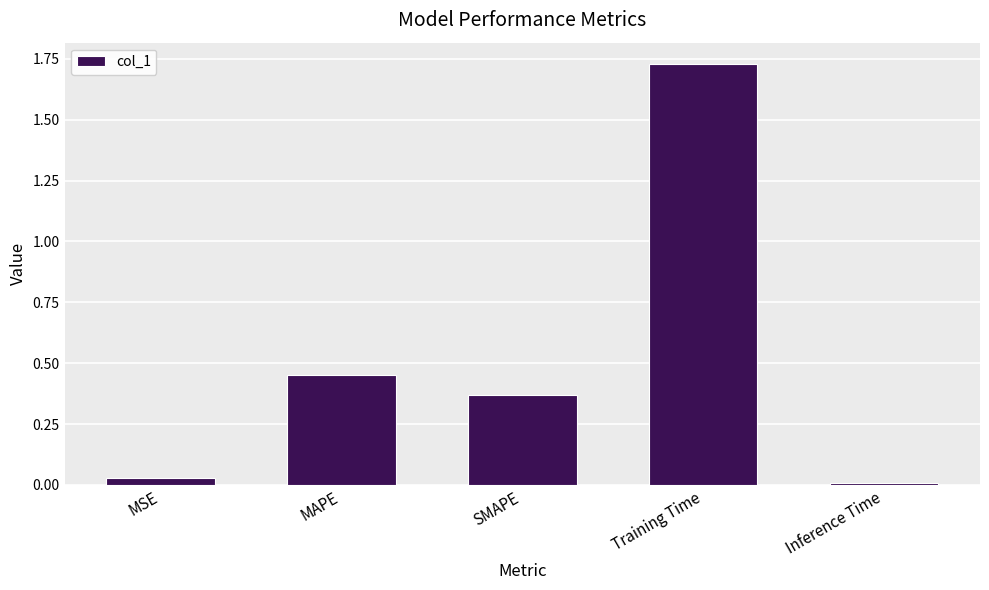

Is it true that the value at Inference Time is 0.0?

True